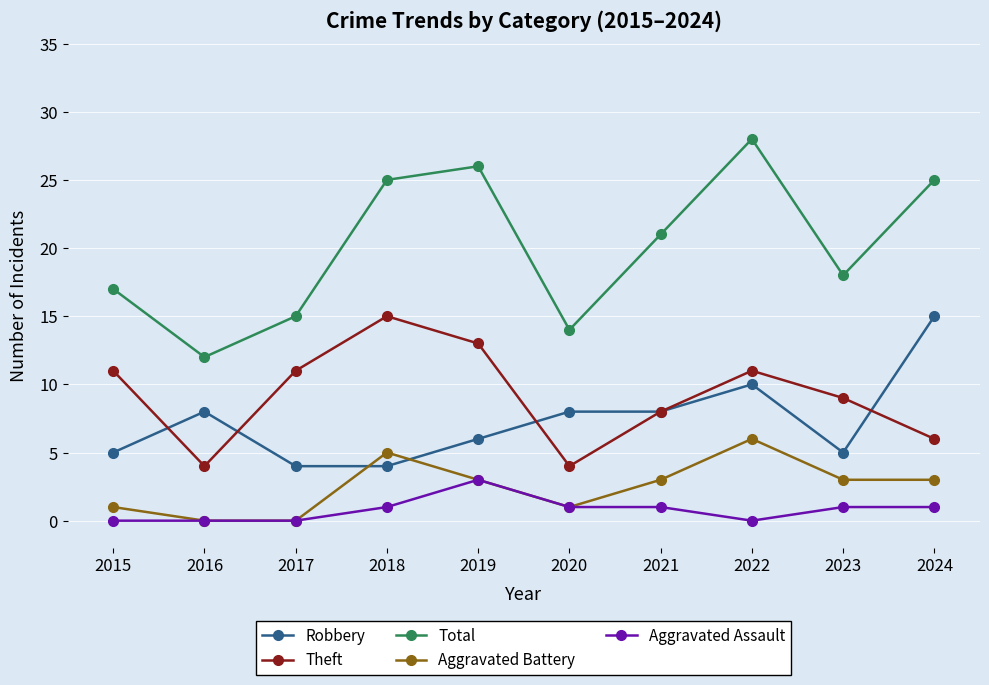

Is it true that Robbery equals 5 at 2016?

False